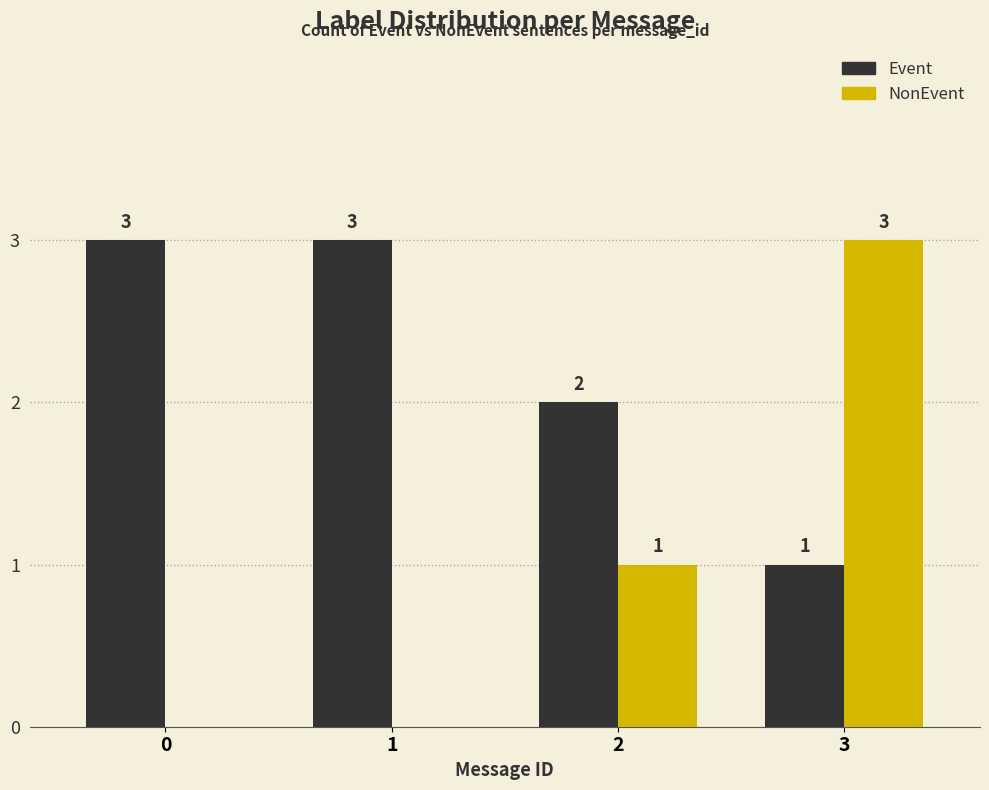

What is the average value of the Event series?

2